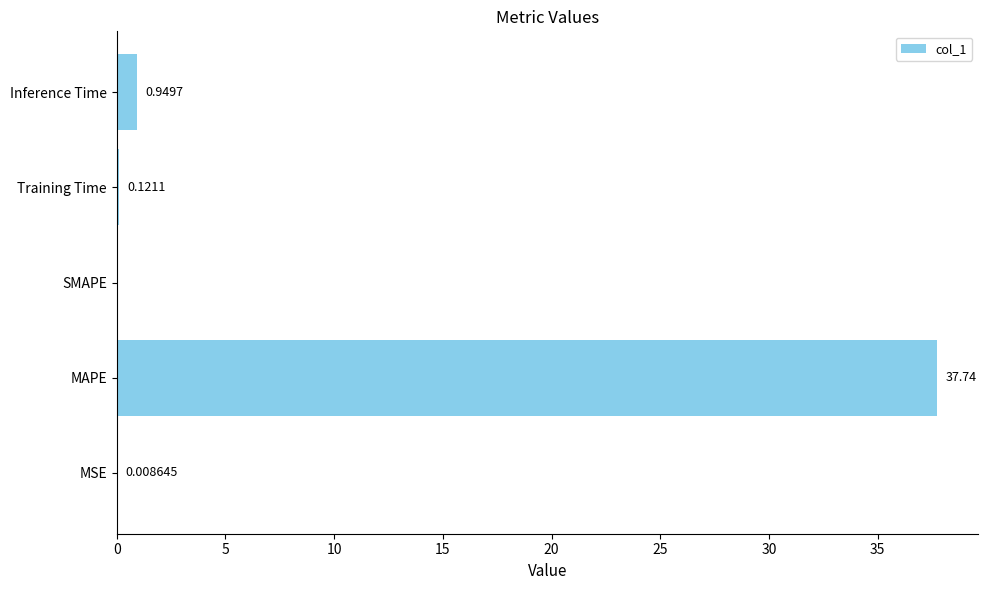

At which label is the value closest to 18?

Inference Time